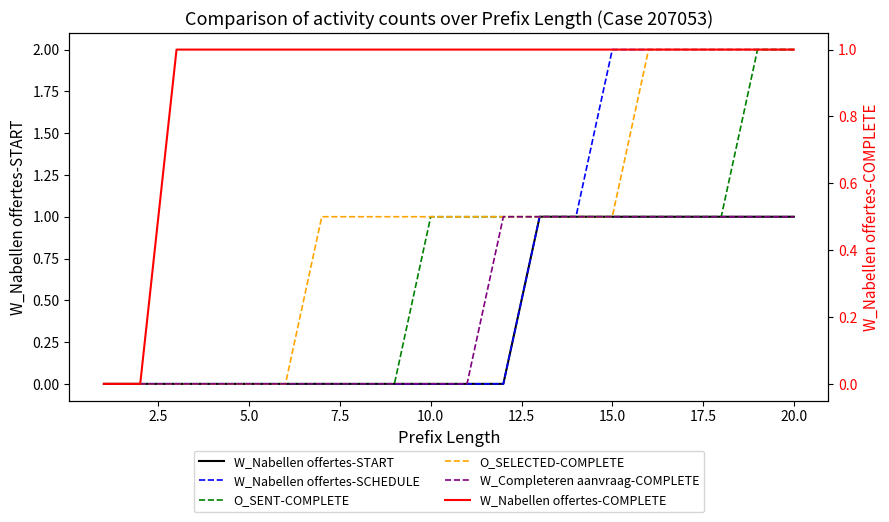

At which label is O_SELECTED-COMPLETE closest to 1?

15.0